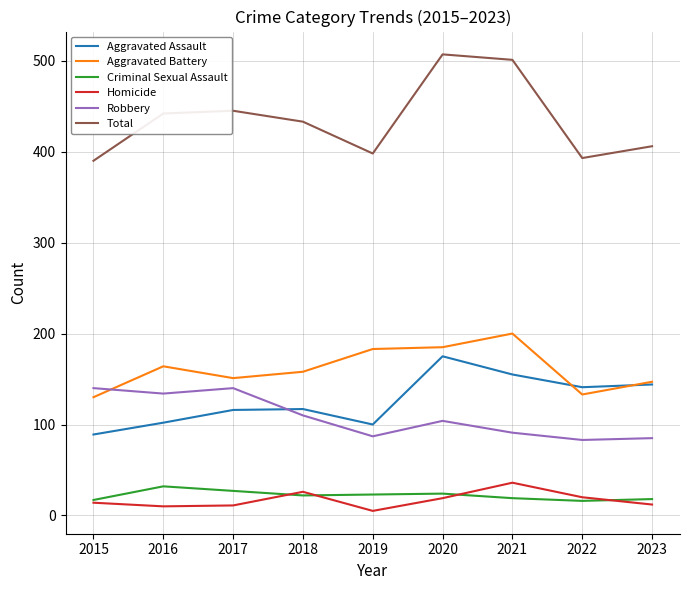

What is the minimum value shown in the chart?

5